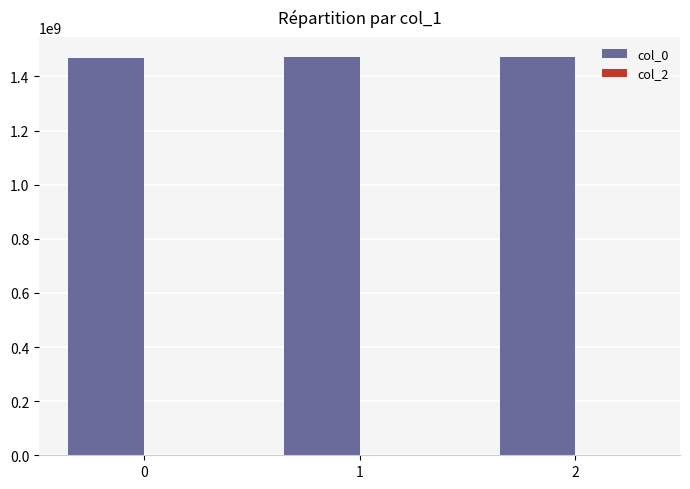

Are the bars horizontal?

No